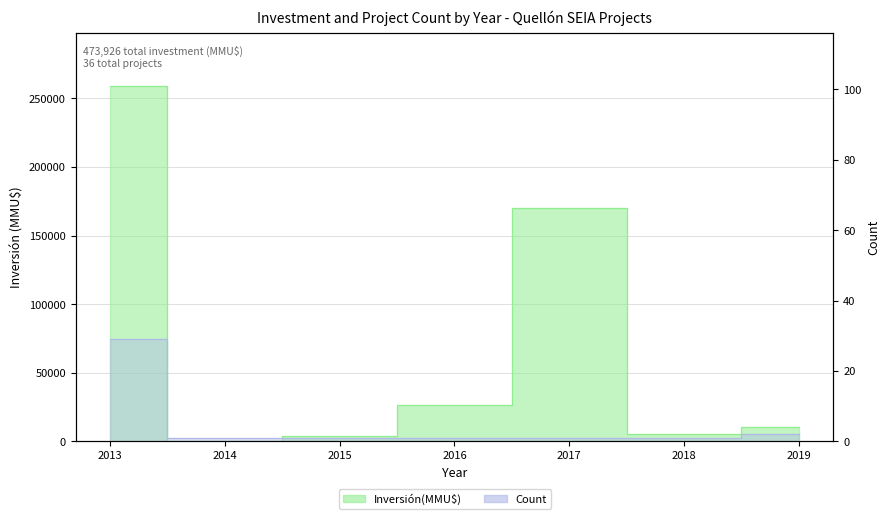

Rank the series by their maximum value, from highest to lowest.

Inversión(MMU$), Count